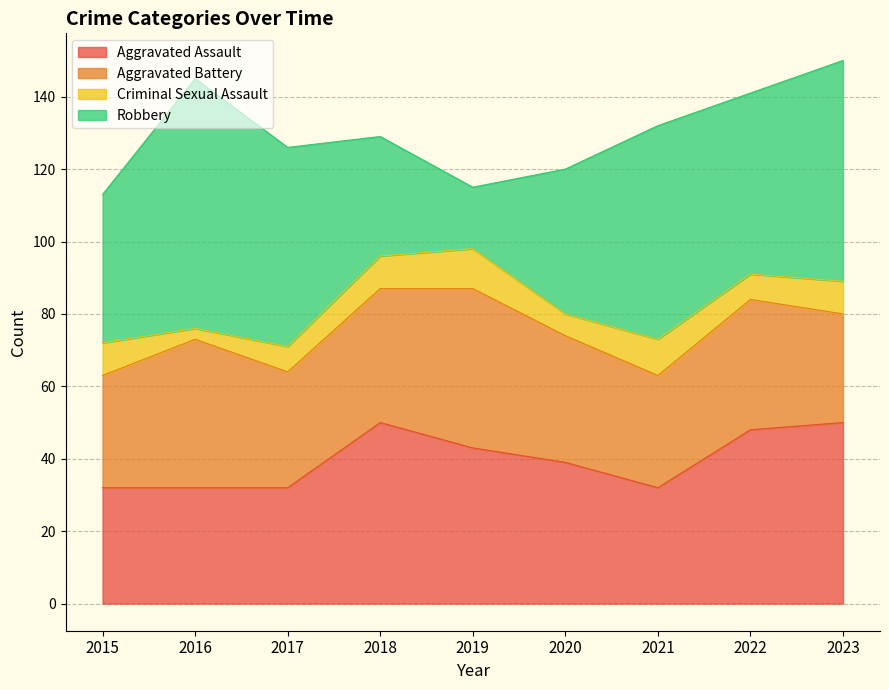

The Aggravated Assault series shows 81 at 2022. True or false?

False